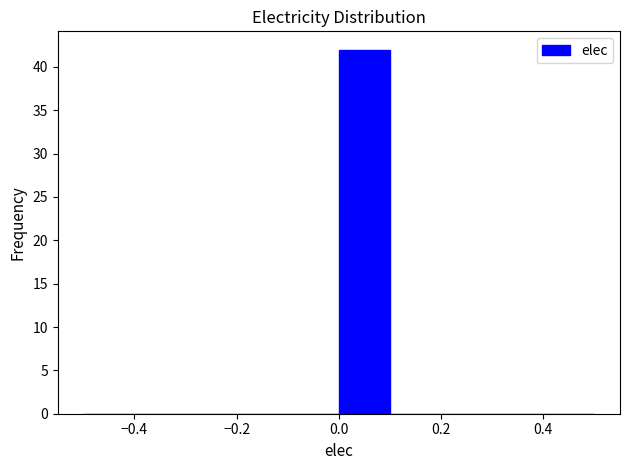

Reading left to right, list every bar in this chart as the range it spans on the x-axis followed by its height. The values are not printed on the chart, so give them approximately, as read against the axis.

-0.5 to -0.4: 0
-0.4 to -0.3: 0
-0.3 to -0.2: 0
-0.2 to -0.1: 0
-0.1 to 0.0: 0
0.0 to 0.1: 42
0.1 to 0.2: 0
0.2 to 0.3: 0
0.3 to 0.4: 0
0.4 to 0.5: 0